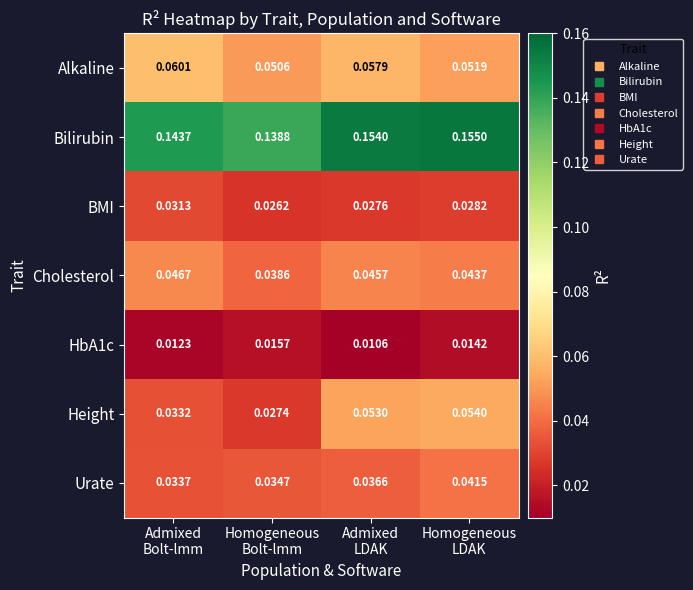

At which category is the sum across all series the highest?

Homogeneous
LDAK